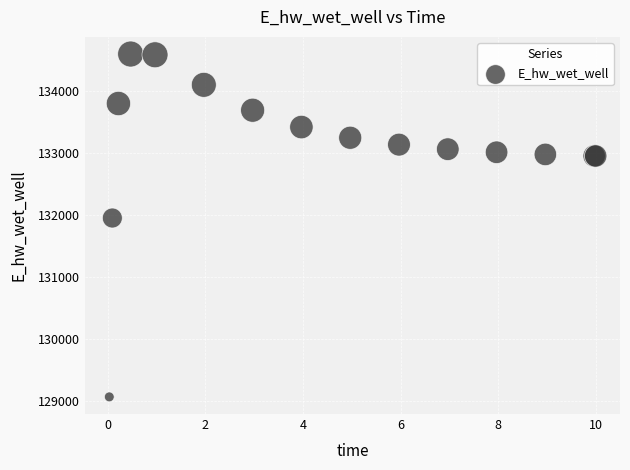

What Y value in the scatter plot is closest to 131830?

131951.4